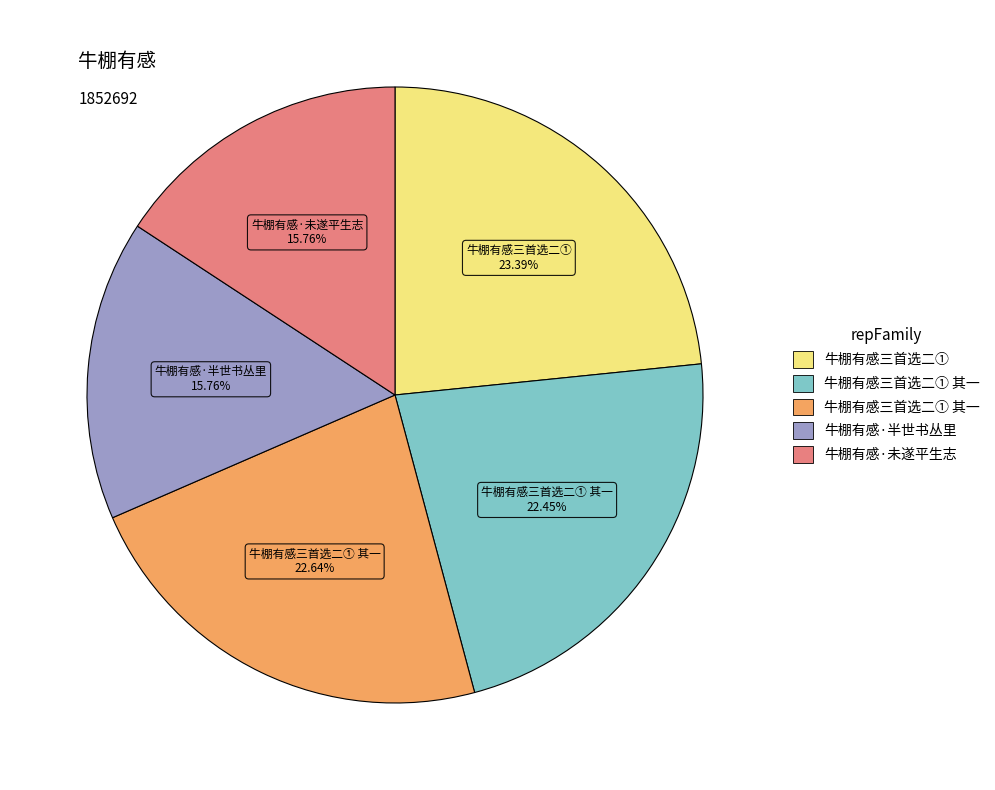

Does any single category account for the majority?

No